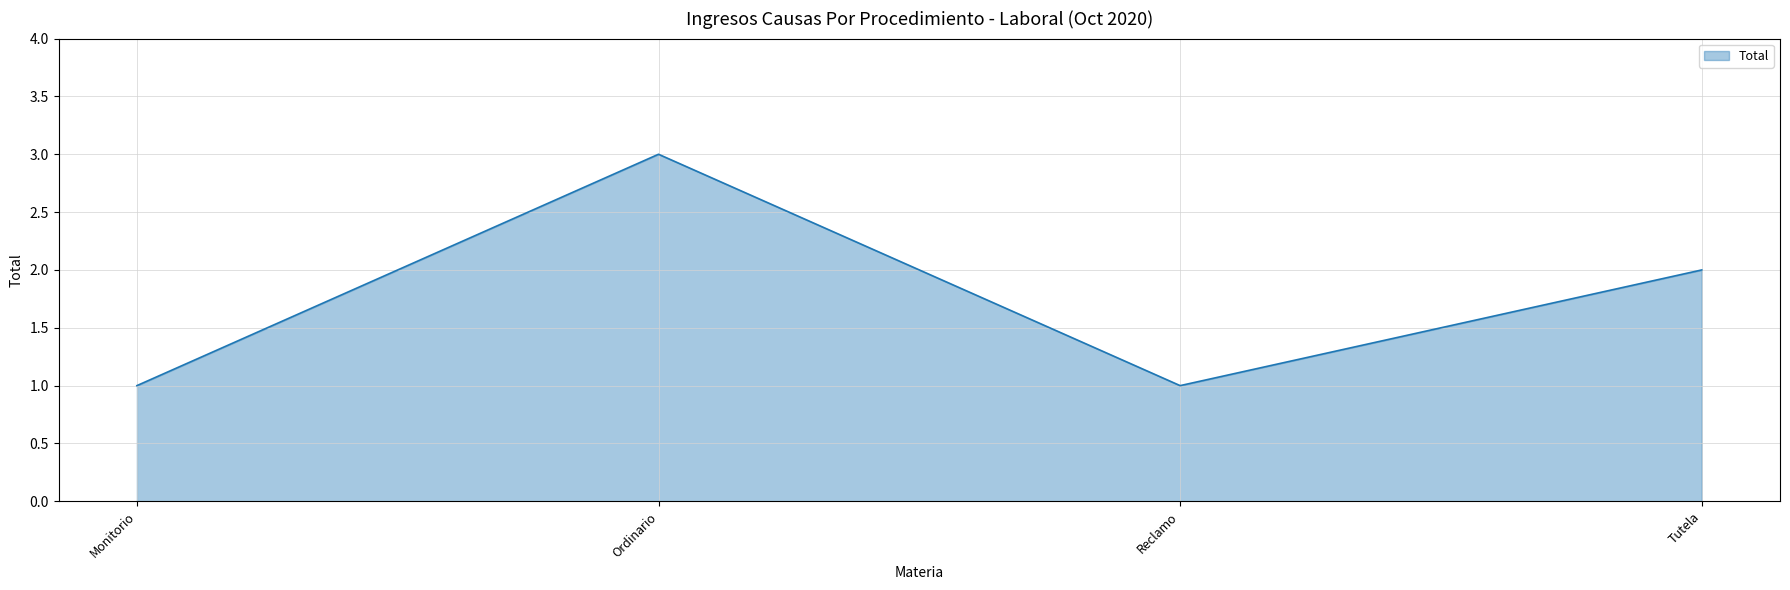

How many values are below 2?

2